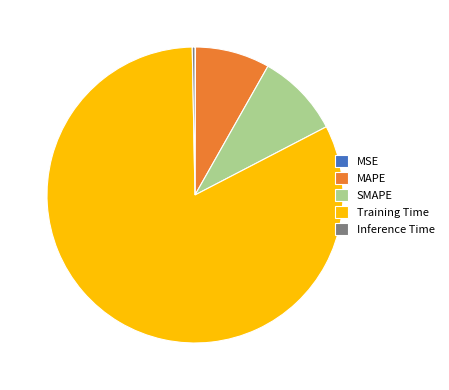

Which slice is the largest?

Training Time